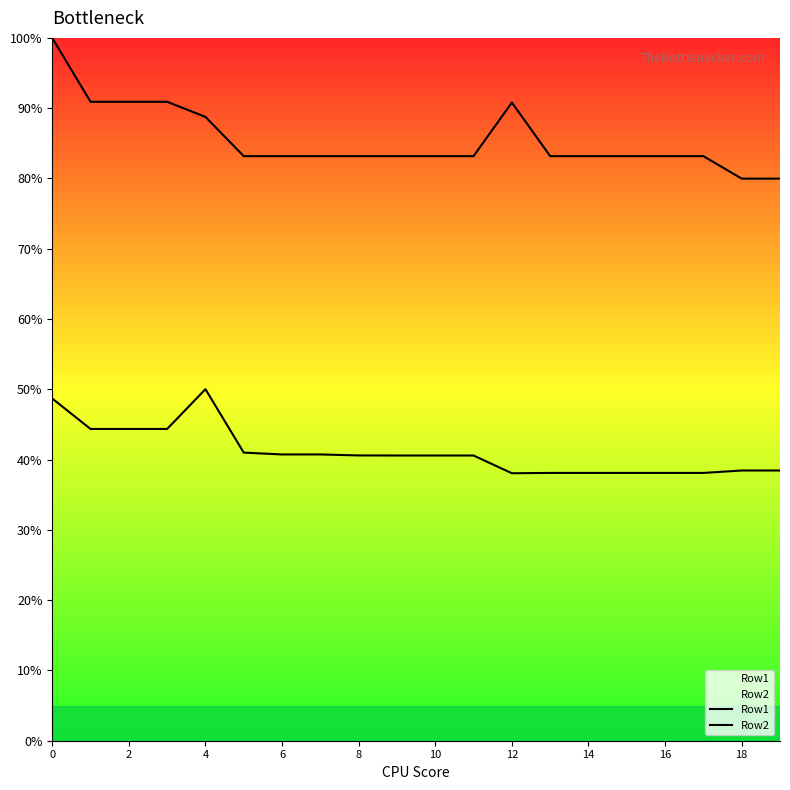

The Row2 series shows 90.8 at 12. True or false?

True